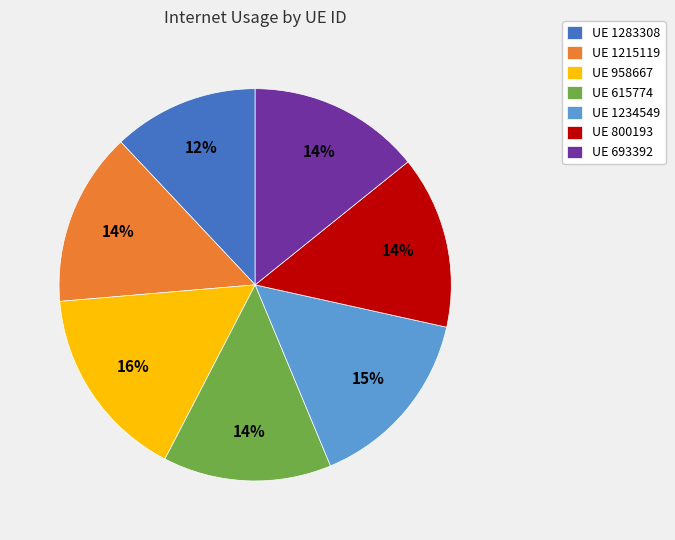

Between UE 615774 and UE 1234549, which is larger?

UE 1234549